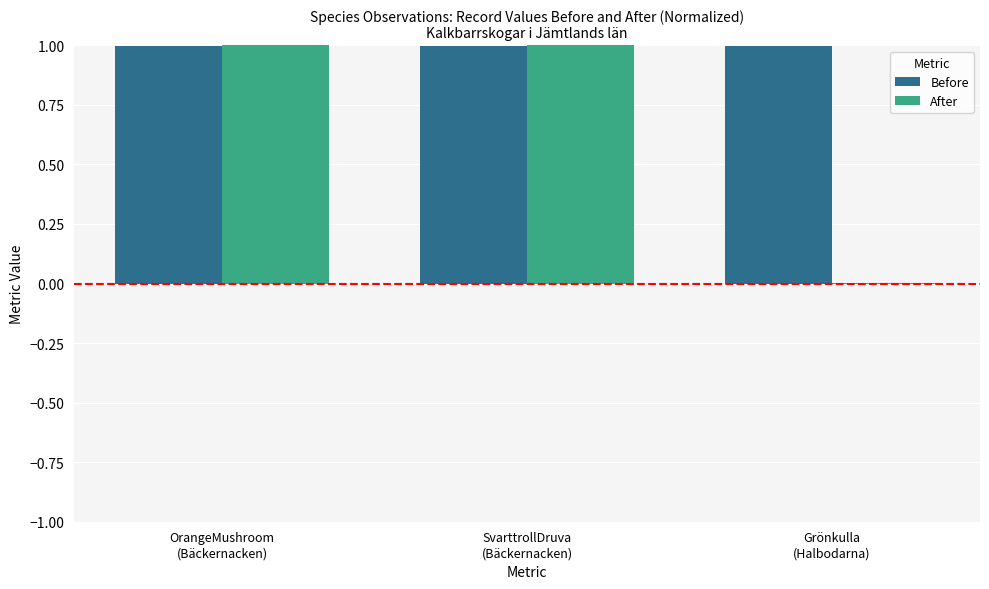

What is the maximum value shown in the chart?

1.0